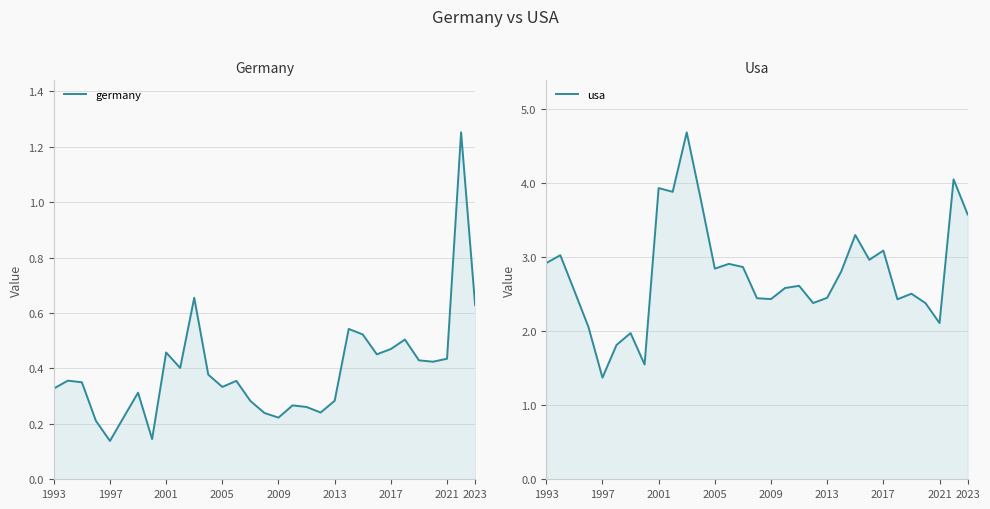

Rank the series by their average value, from highest to lowest.

usa, germany